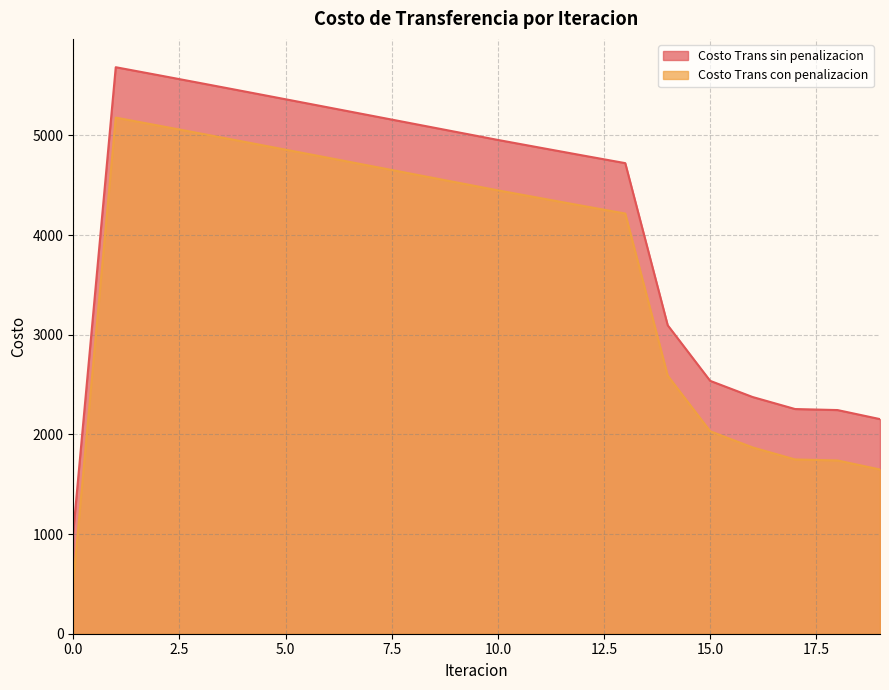

What is the value of the Costo Trans con penalizacion point at the 17th from the left?

1869.1